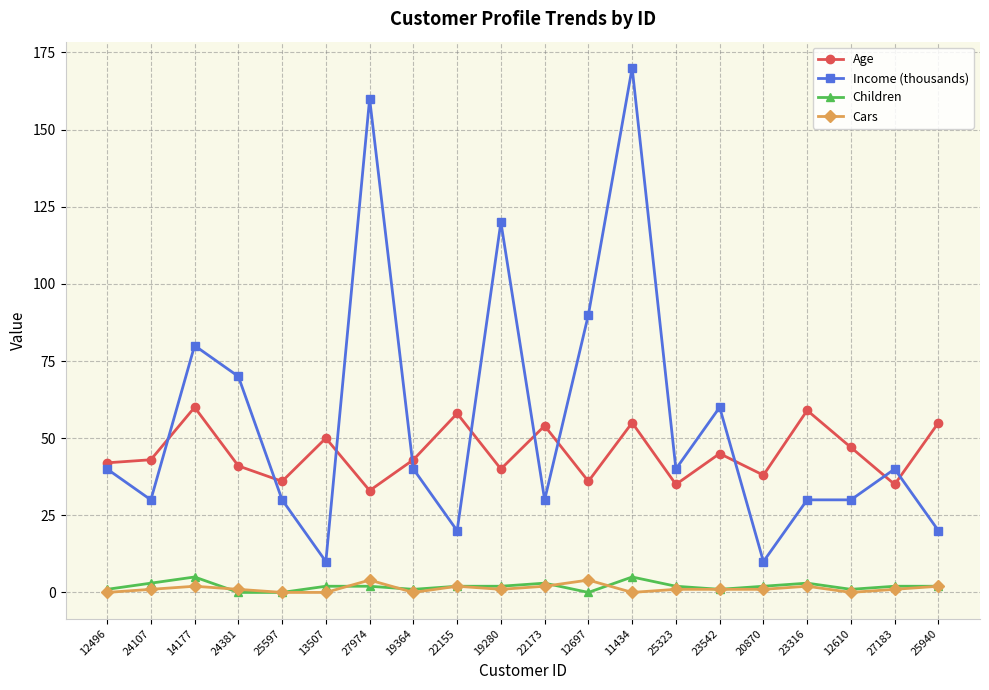

At which category is the sum across all series the highest?

11434